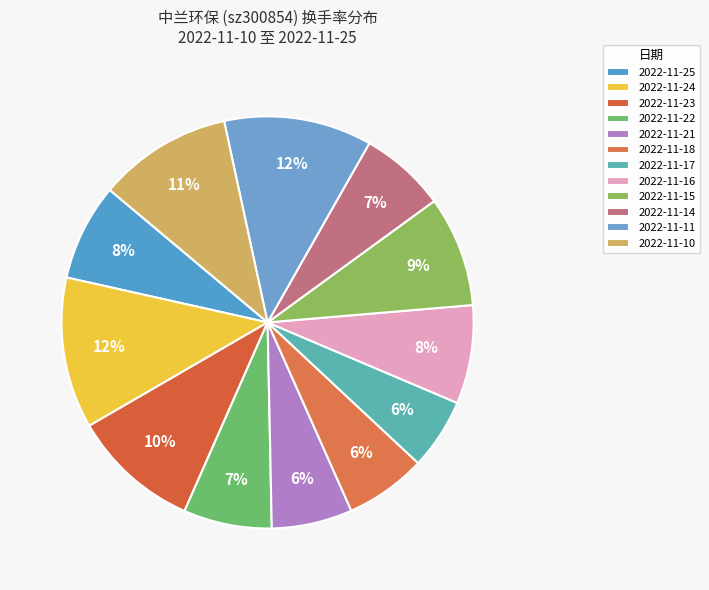

Count the number of slices in the pie.

12